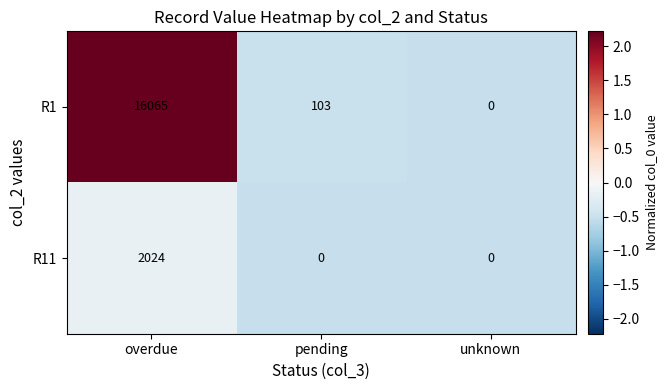

Which series has the widest spread of values?

R1